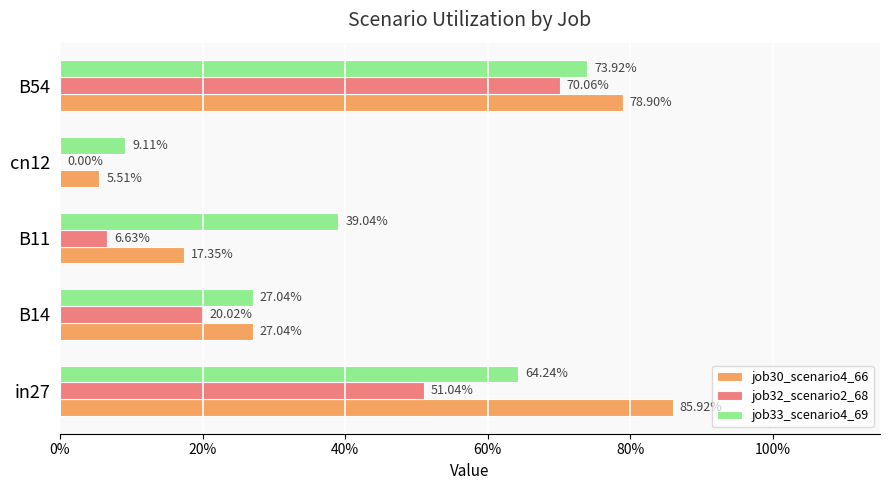

What are all the series names shown in the legend?

job30_scenario4_66, job32_scenario2_68, job33_scenario4_69